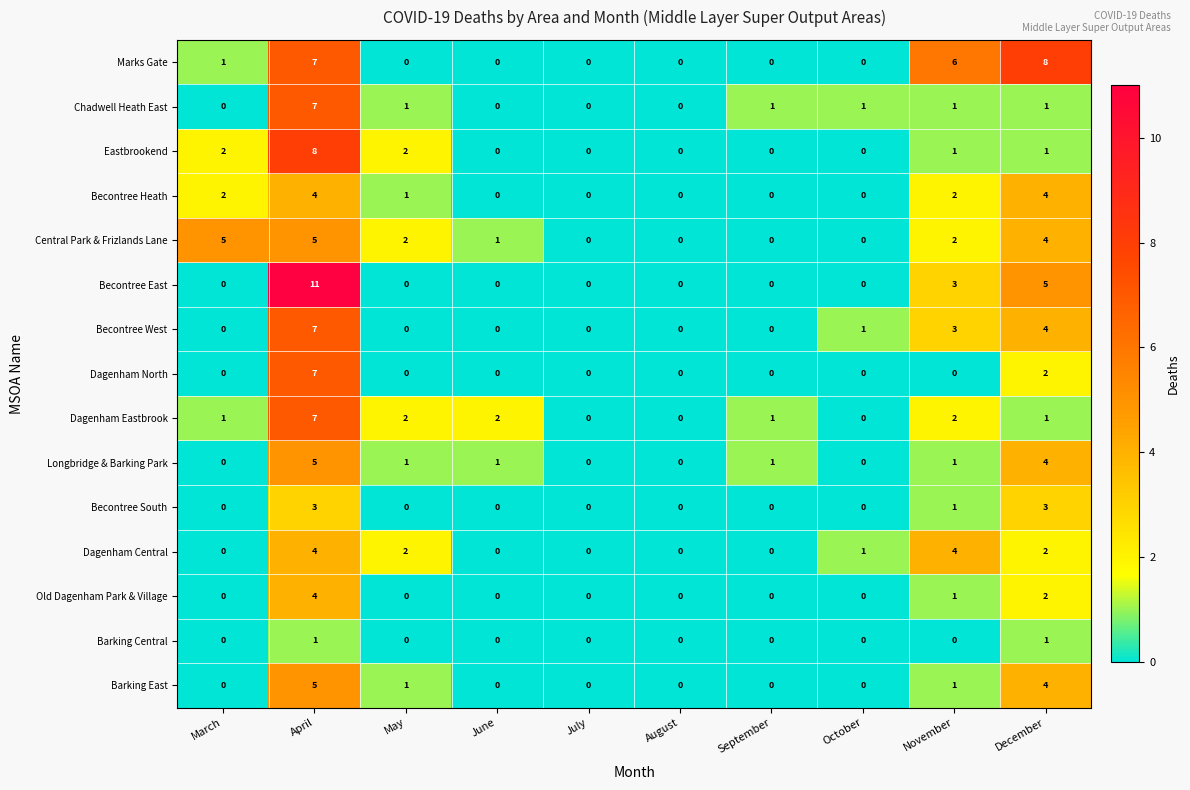

What is the maximum value for Old Dagenham Park & Village?

4